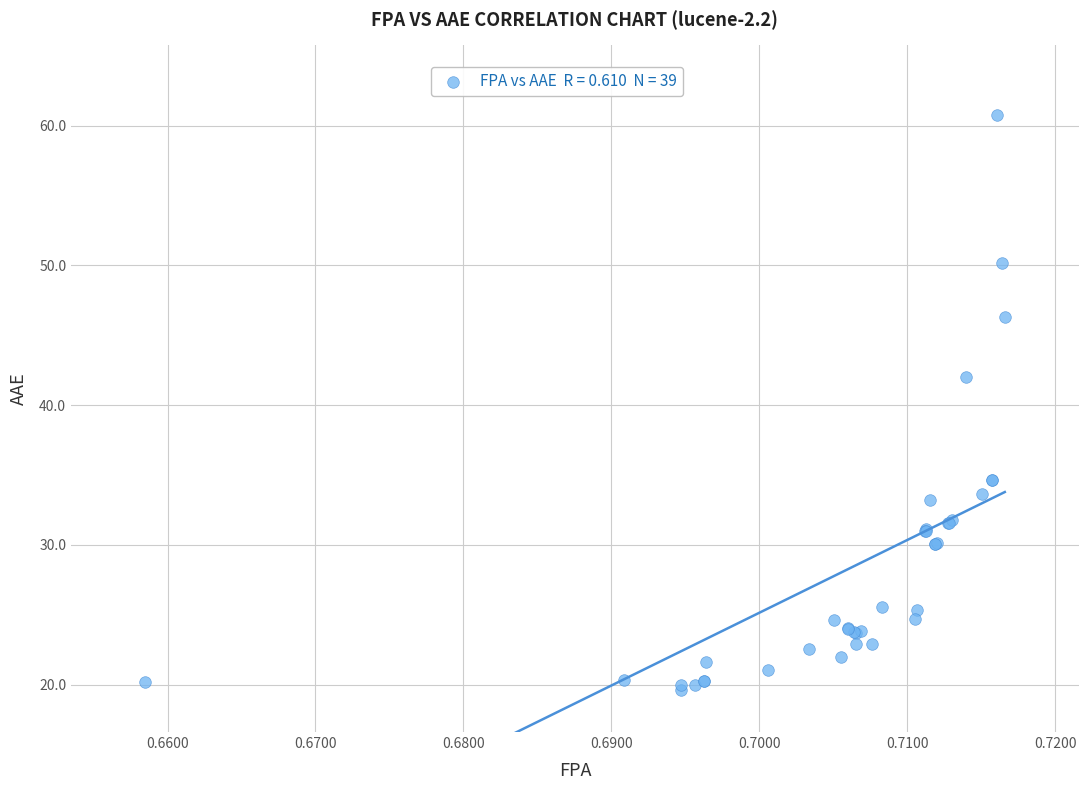

What Y value in the scatter plot is closest to 40?

42.0